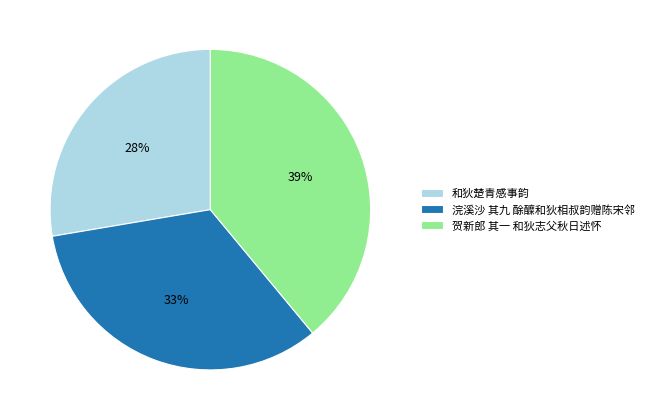

The 贺新郎 其一 和狄志父秋日述怀 slice represents 52% of the pie. True or false?

False